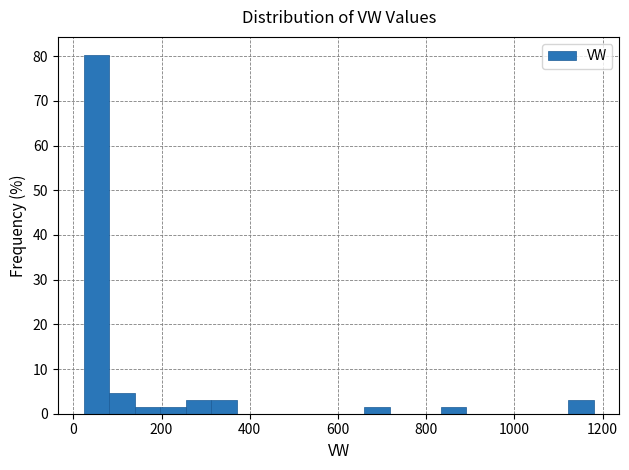

Around what value on the x-axis is the tallest bar? Give the approximate position of its centre, as read against the axis.

60